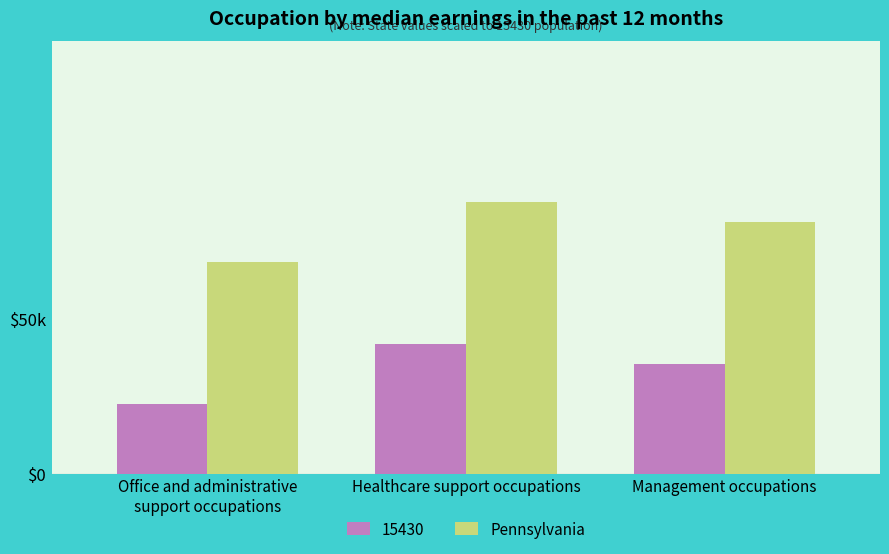

What is the label of the 1st bar from the right?

Management occupations